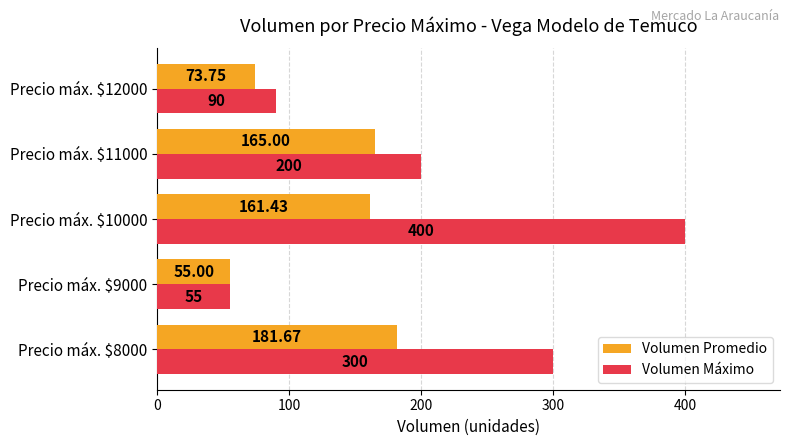

Where is Volumen Promedio nearest to the value 118?

Precio máx. $10000